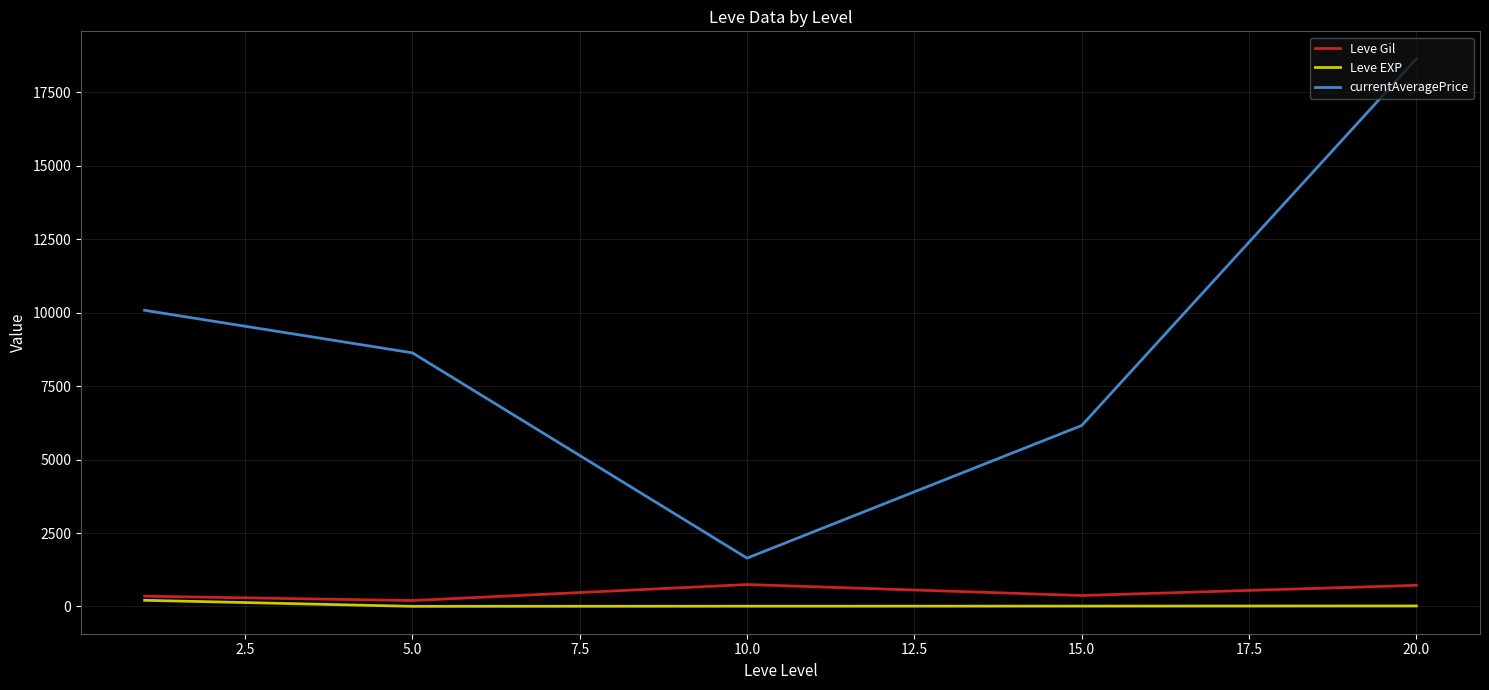

Which series has the largest total across all categories?

currentAveragePrice